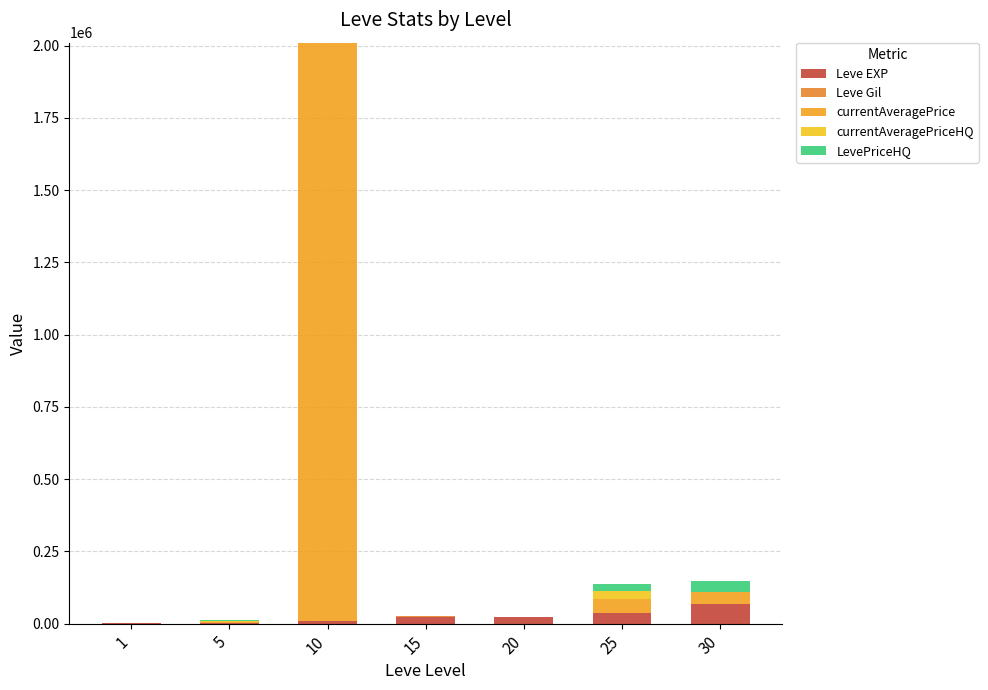

How many distinct data groups are displayed?

5